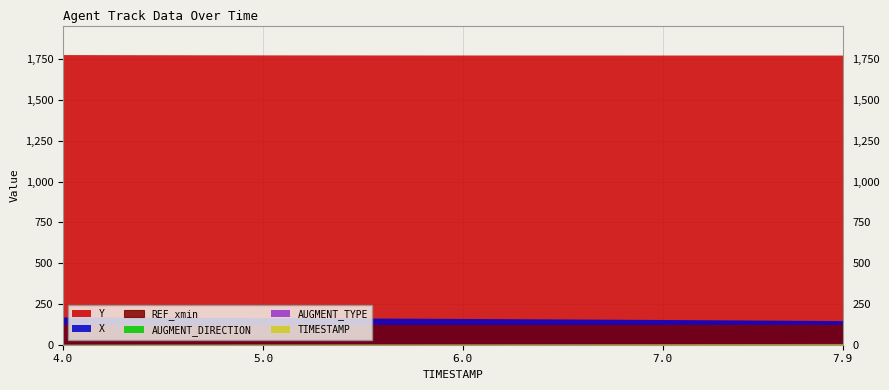

True or false: REF_xmin and AUGMENT_DIRECTION intersect in this chart.

False